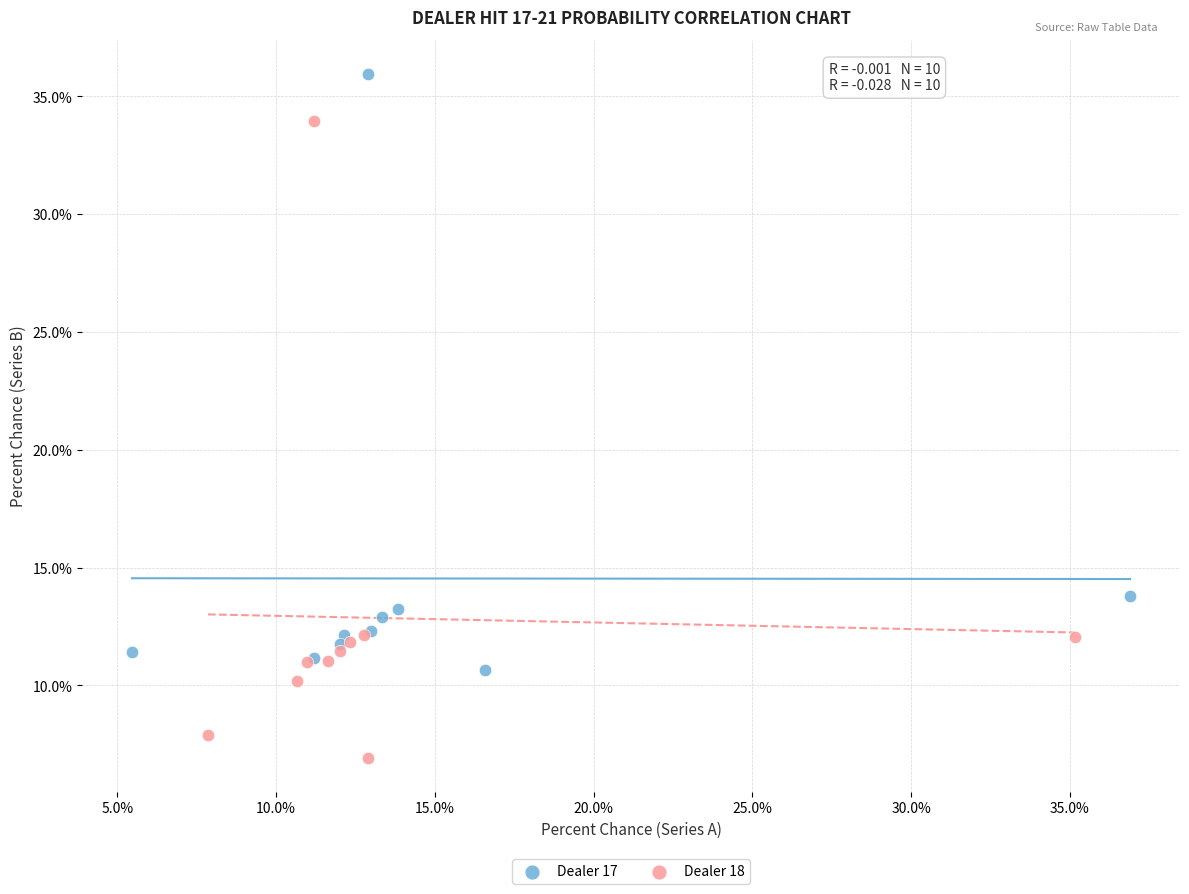

Which series reaches the maximum Y coordinate?

Dealer 17